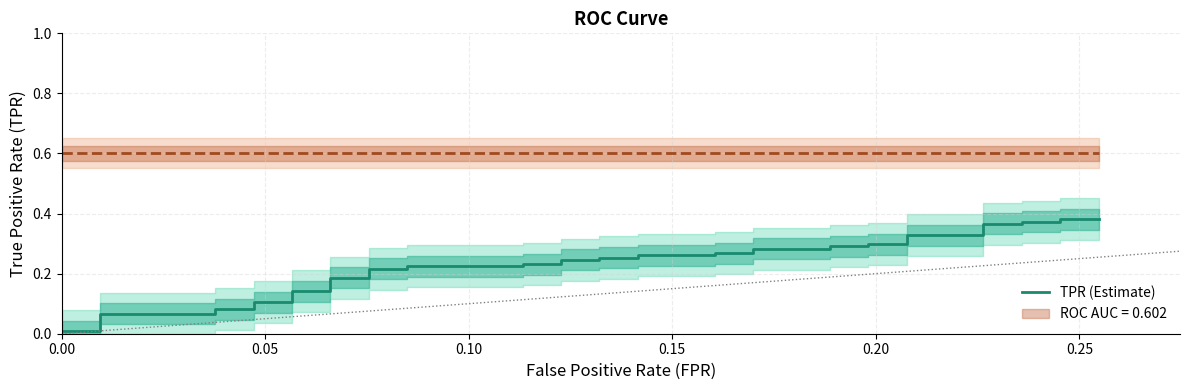

True or false: roc_auc and tpr intersect in this chart.

False